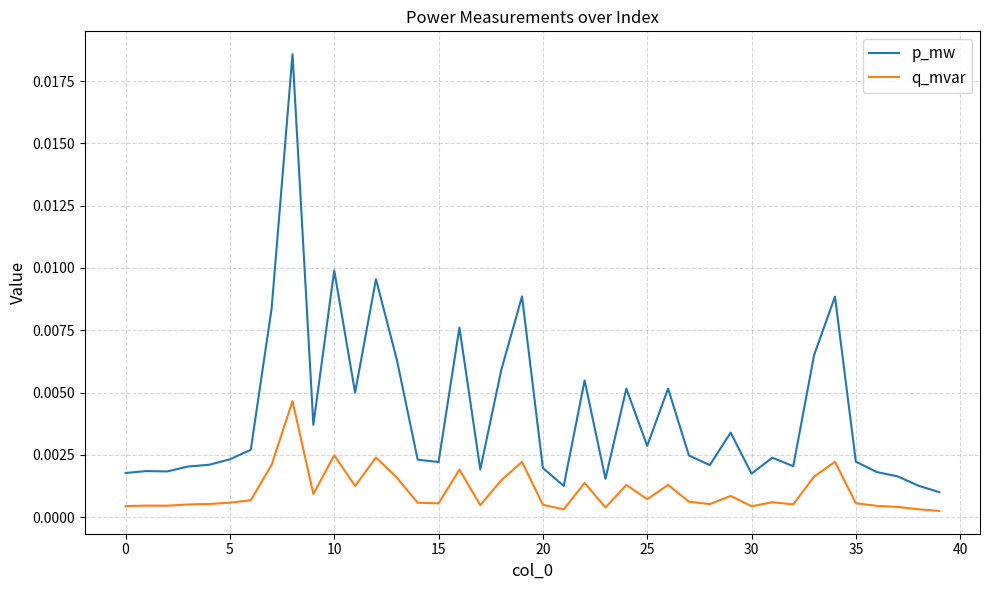

List the series in order of their overall mean, highest first.

p_mw, q_mvar